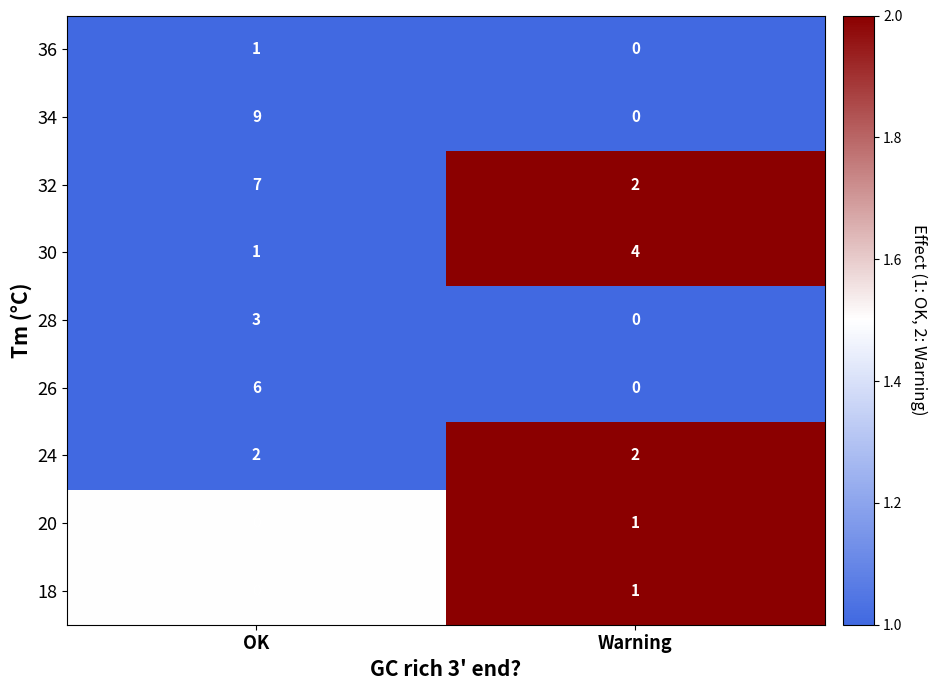

Which category has the highest value across all series?

OK